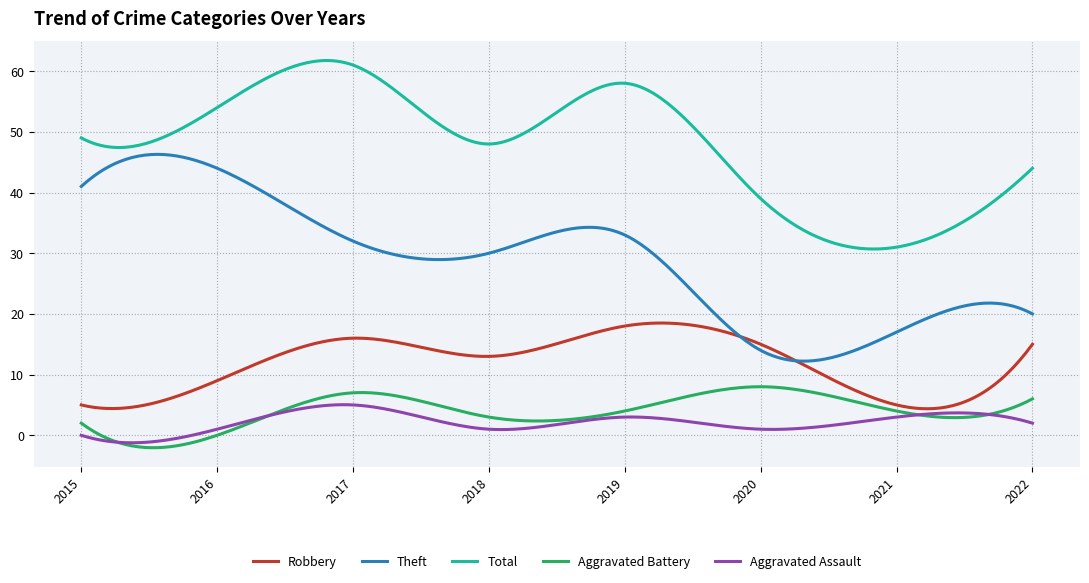

What is the minimum value shown in the chart?

-2.1